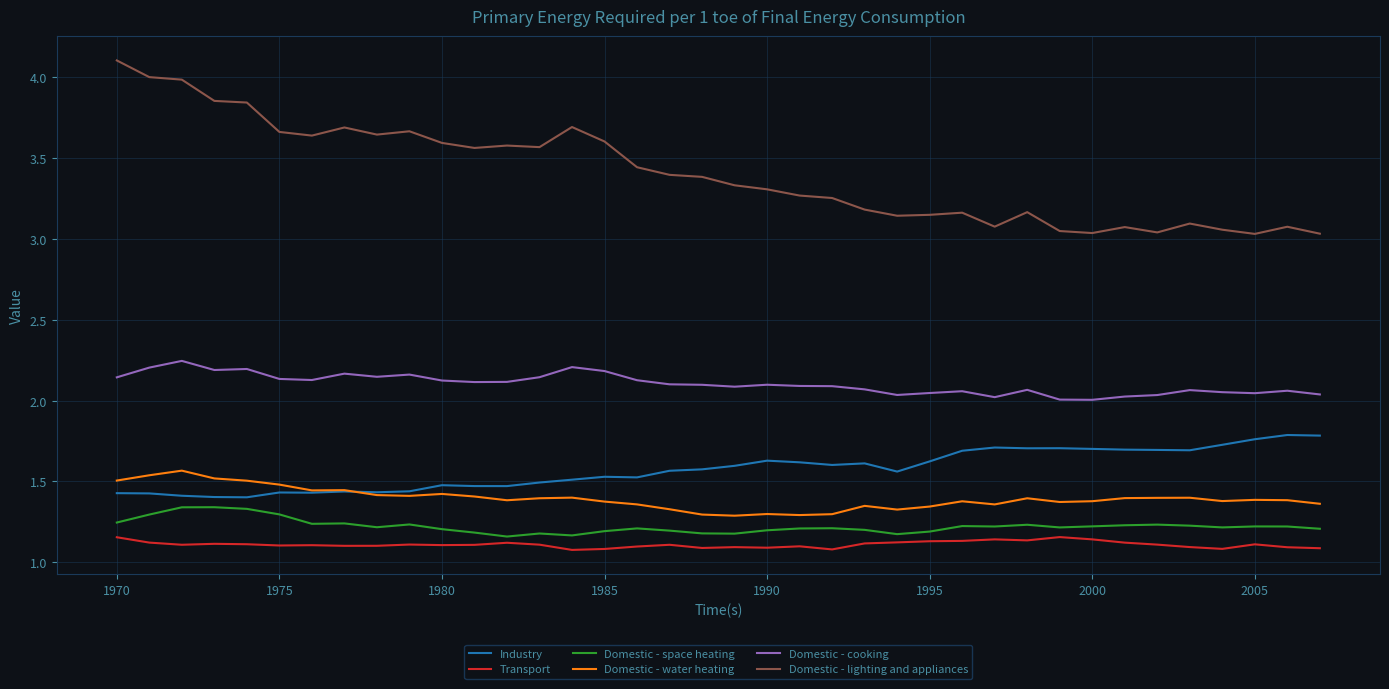

True or false: Industry and Domestic - lighting and appliances intersect in this chart.

False